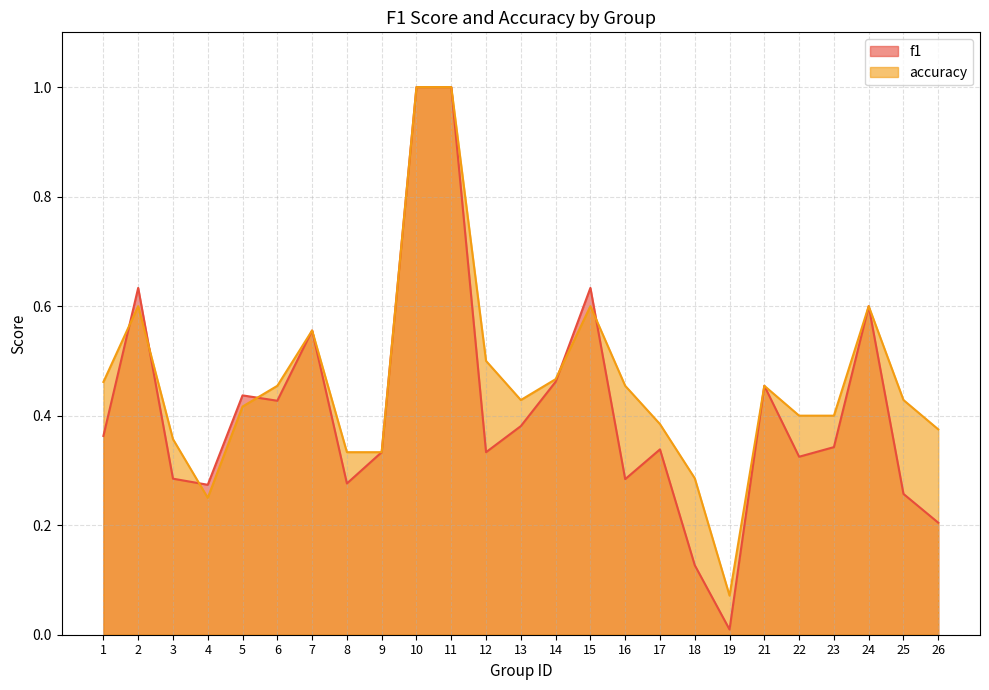

Between 18 and 25, which series saw the biggest shift?

accuracy